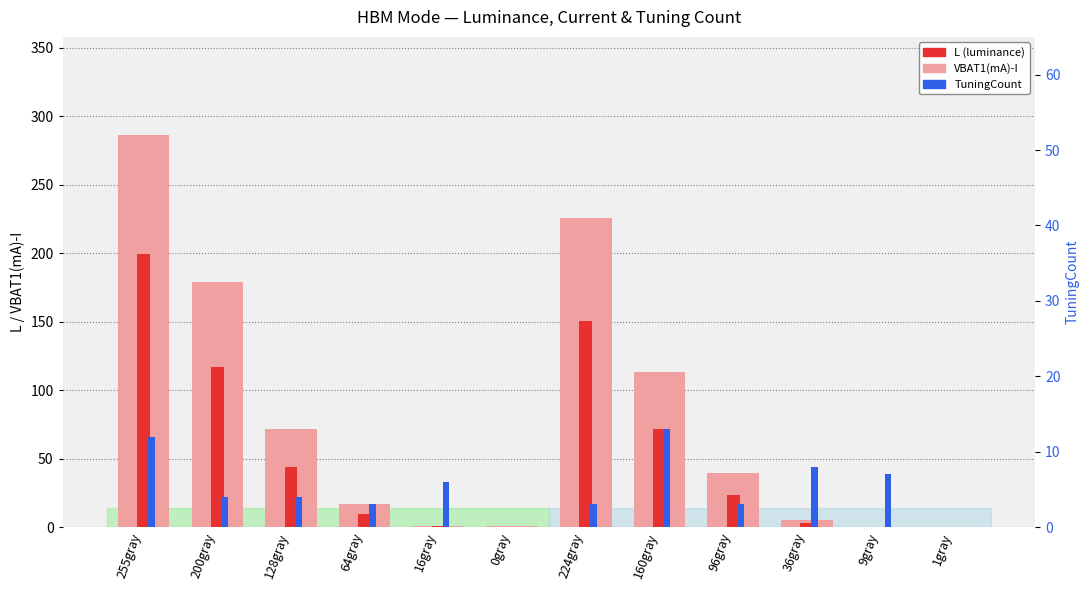

Reading right to left, list all the values displayed in this chart.

VBAT1(mA)-I: 0.0	0.0	4.9	39.5	113.0	225.5	0.6	0.6	16.8	71.9	178.9	286.3
L (luminance): 0.0	0.1	2.7	23.4	71.8	150.3	0.0	0.5	9.6	44.0	117.0	199.4
TuningCount: 0.0	7.0	8.0	3.0	13.0	3.0	0.0	6.0	3.0	4.0	4.0	12.0